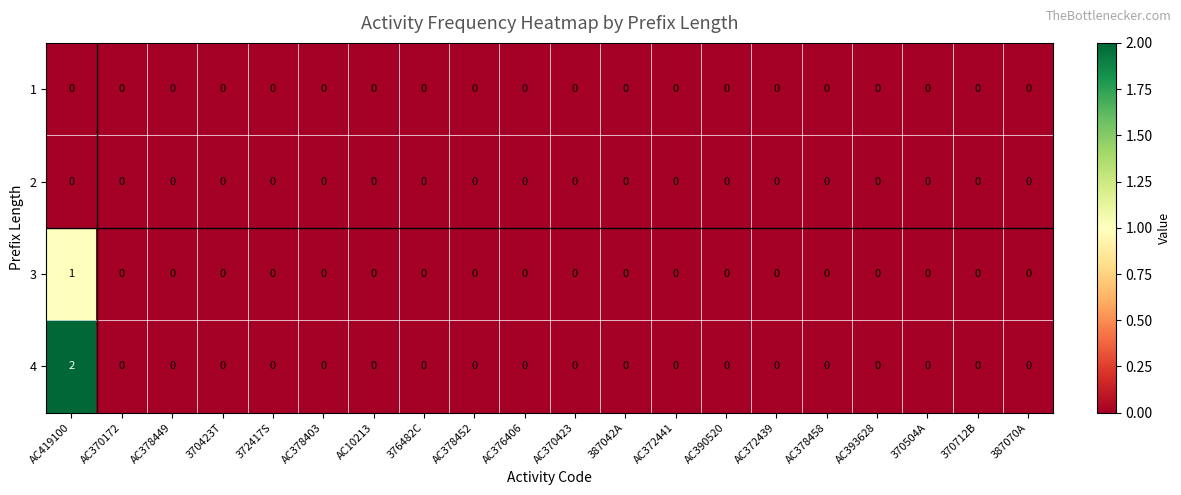

Which series has the largest total across all categories?

4